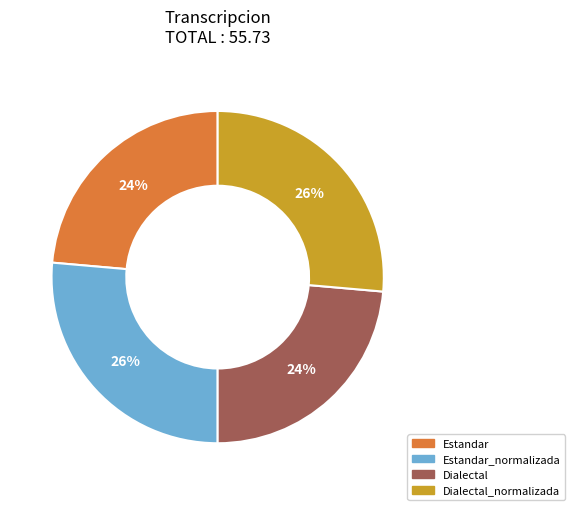

Is there a majority slice in this chart?

No